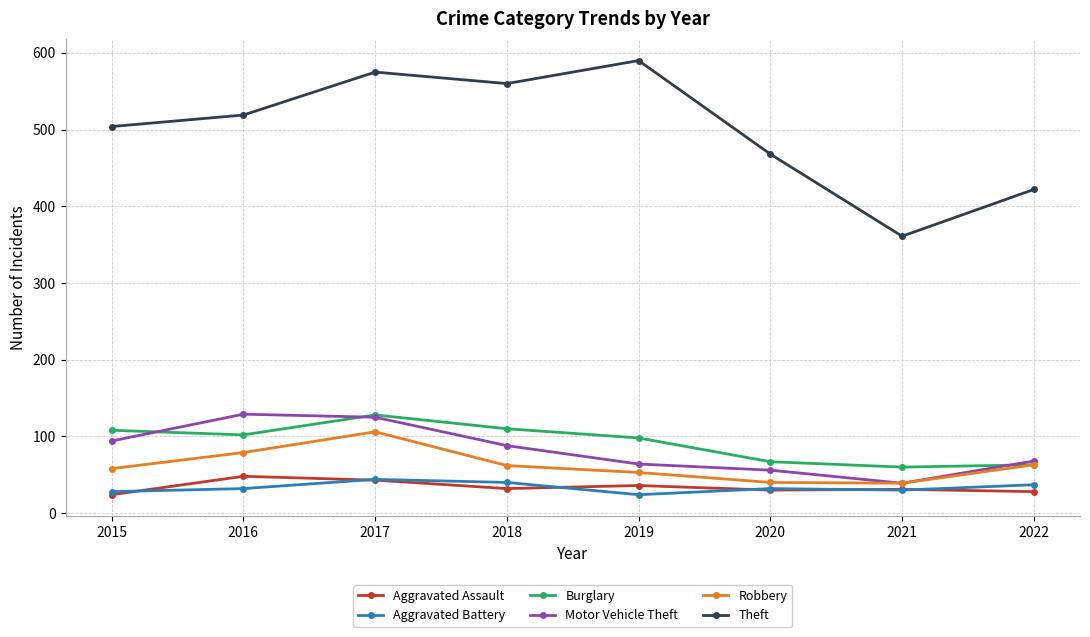

At which label is Theft closest to 475?

2020